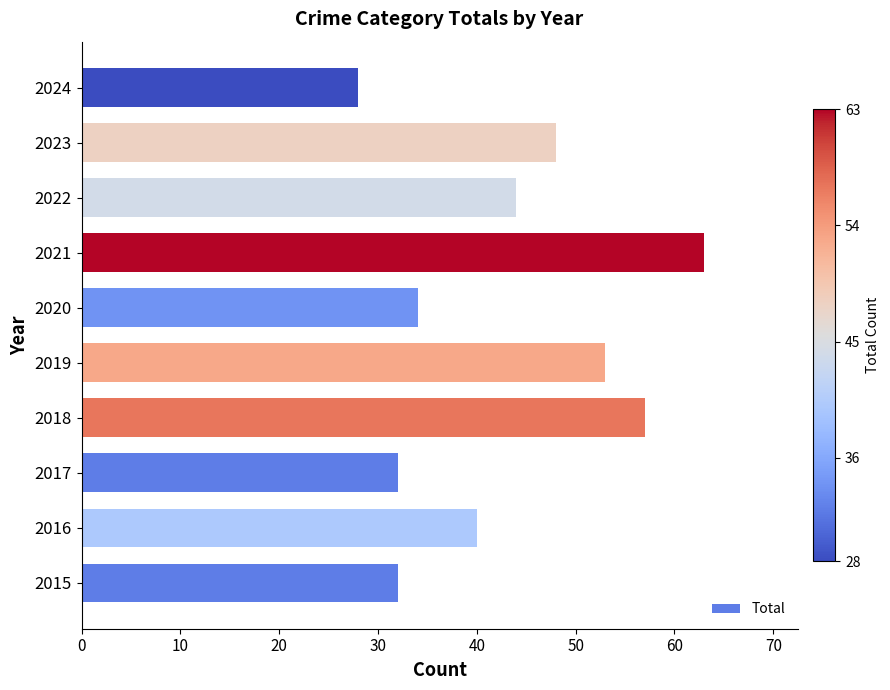

What is the average value?

43